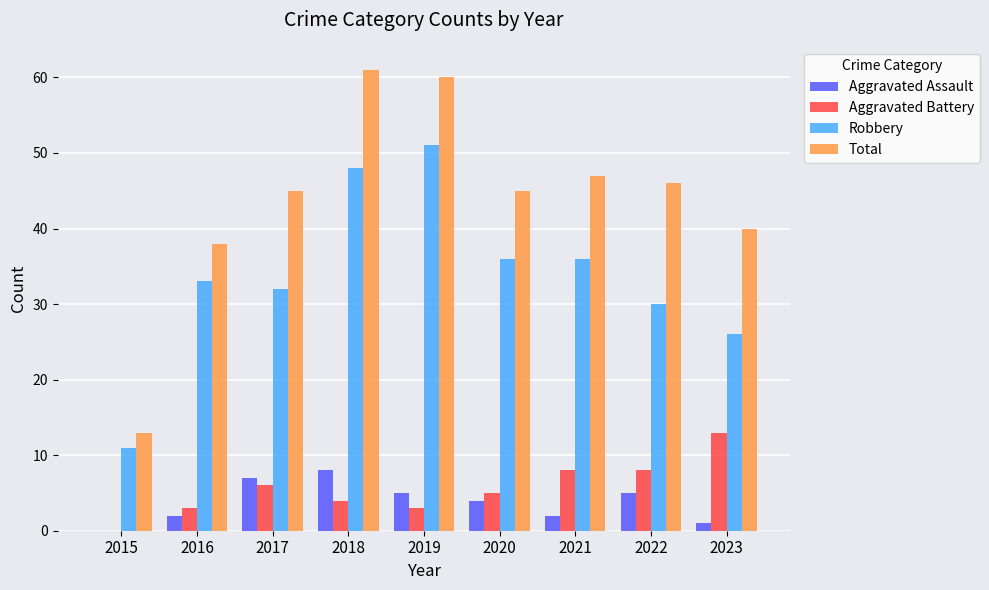

Is it true that Robbery equals 36 at 2020?

True